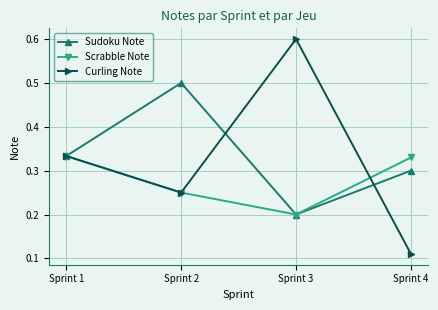

How many interior local valleys does the Sudoku Note series have?

1